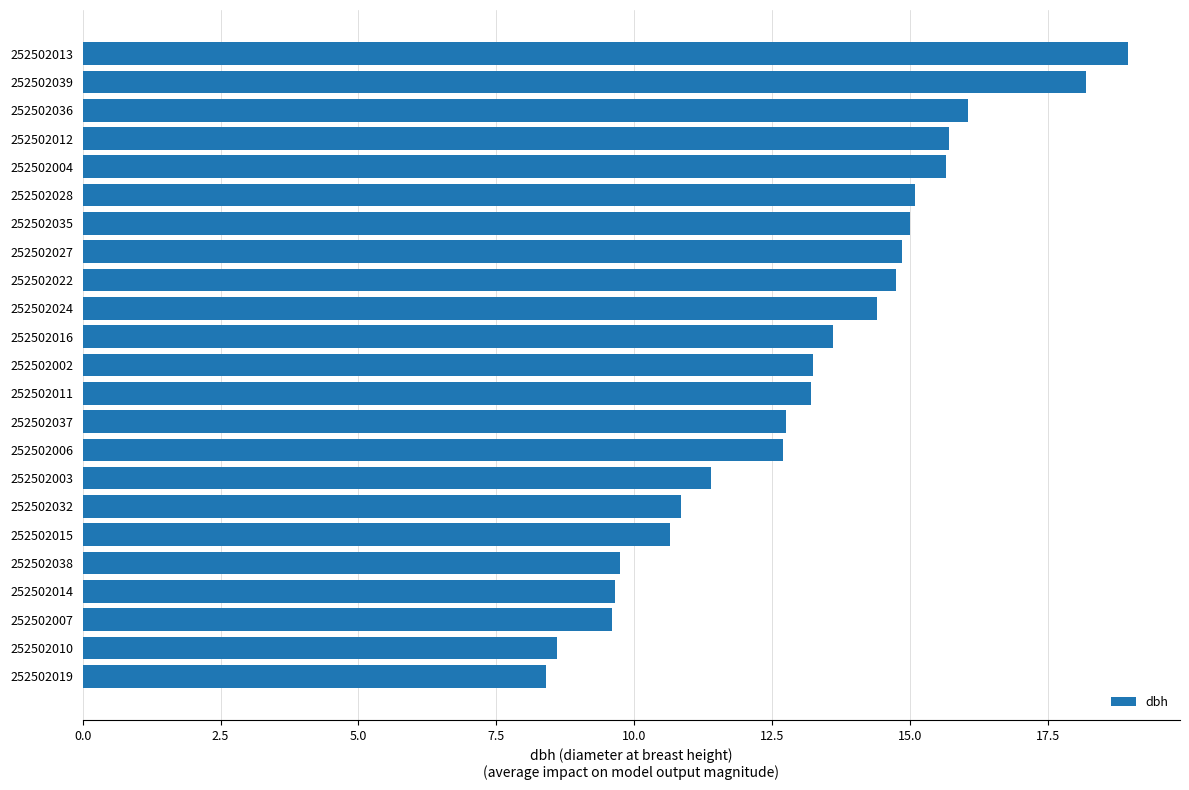

How many bars are there in total?

23